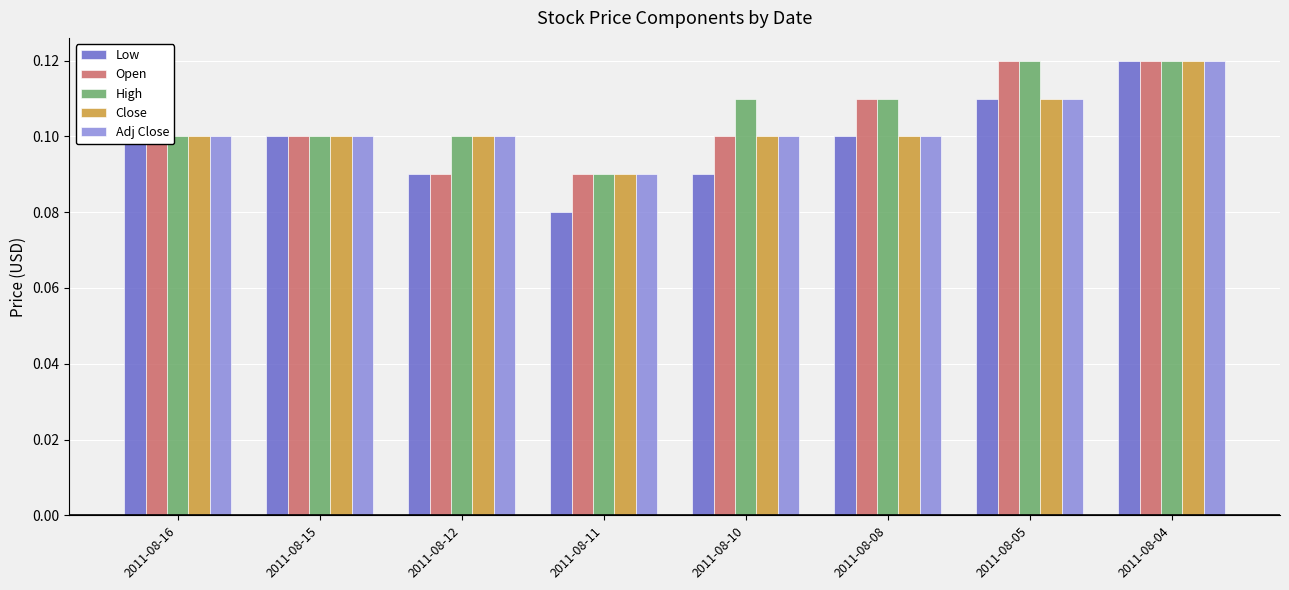

Where is Close nearest to the value 0?

2011-08-11